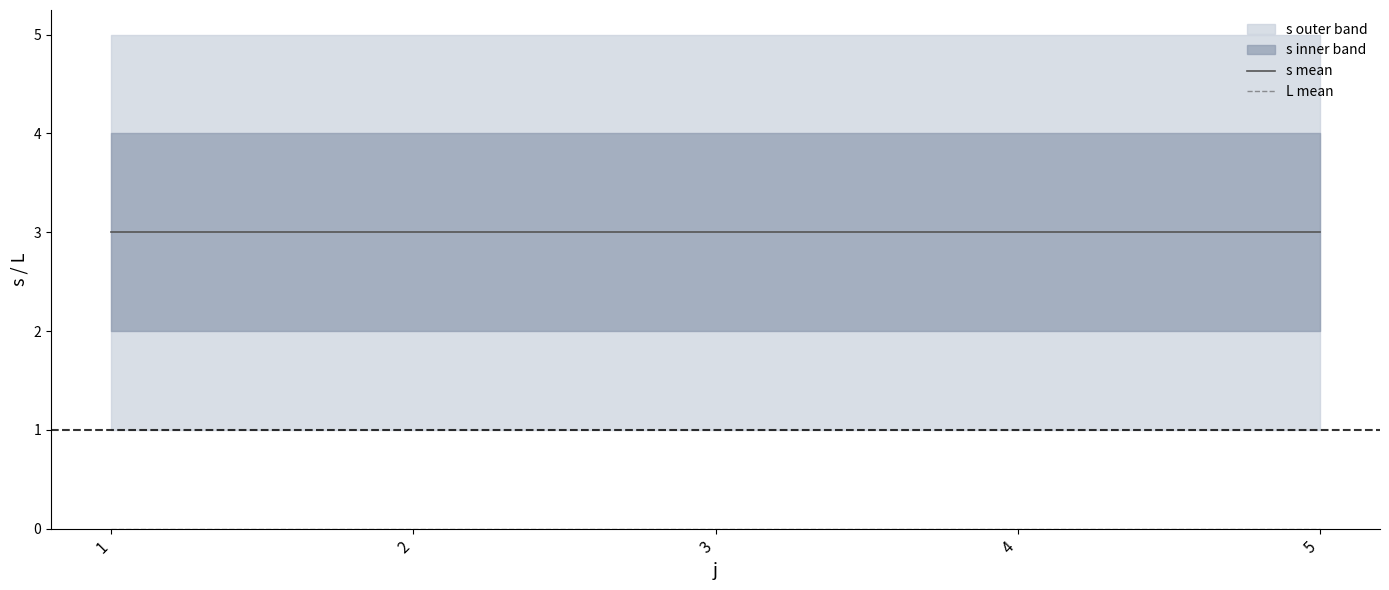

What is the minimum value for s mean?

3